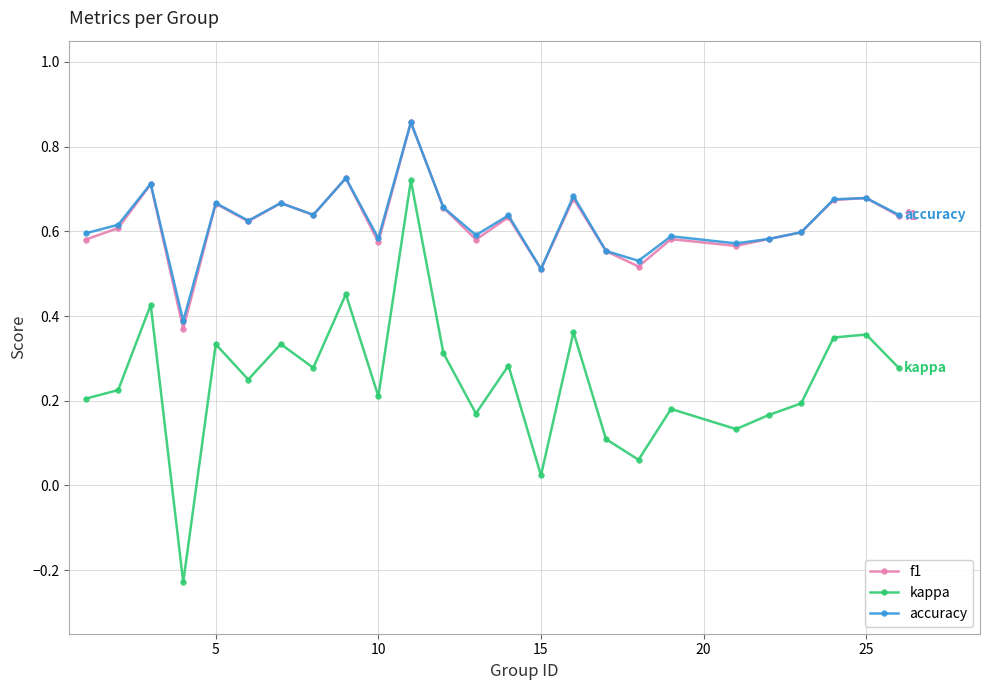

At how many categories does at least one series exceed 0?

25